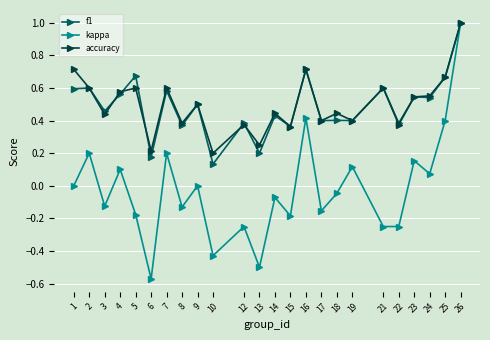

What is the difference between the maximum and minimum values in the f1 series?

0.9